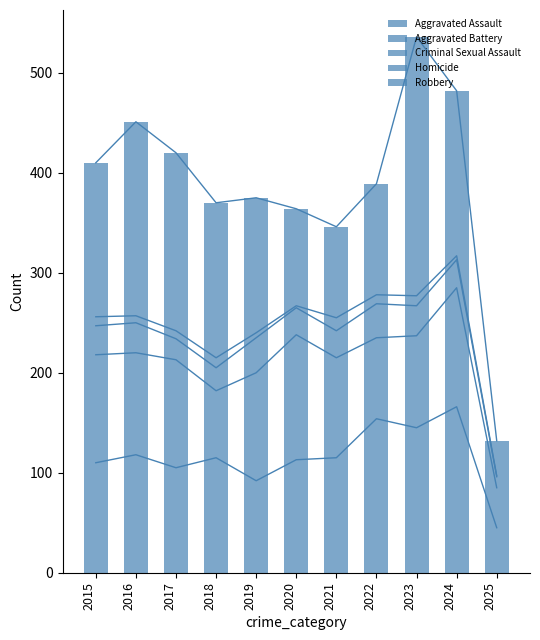

How many values in the Criminal Sexual Assault series are below 28?

5